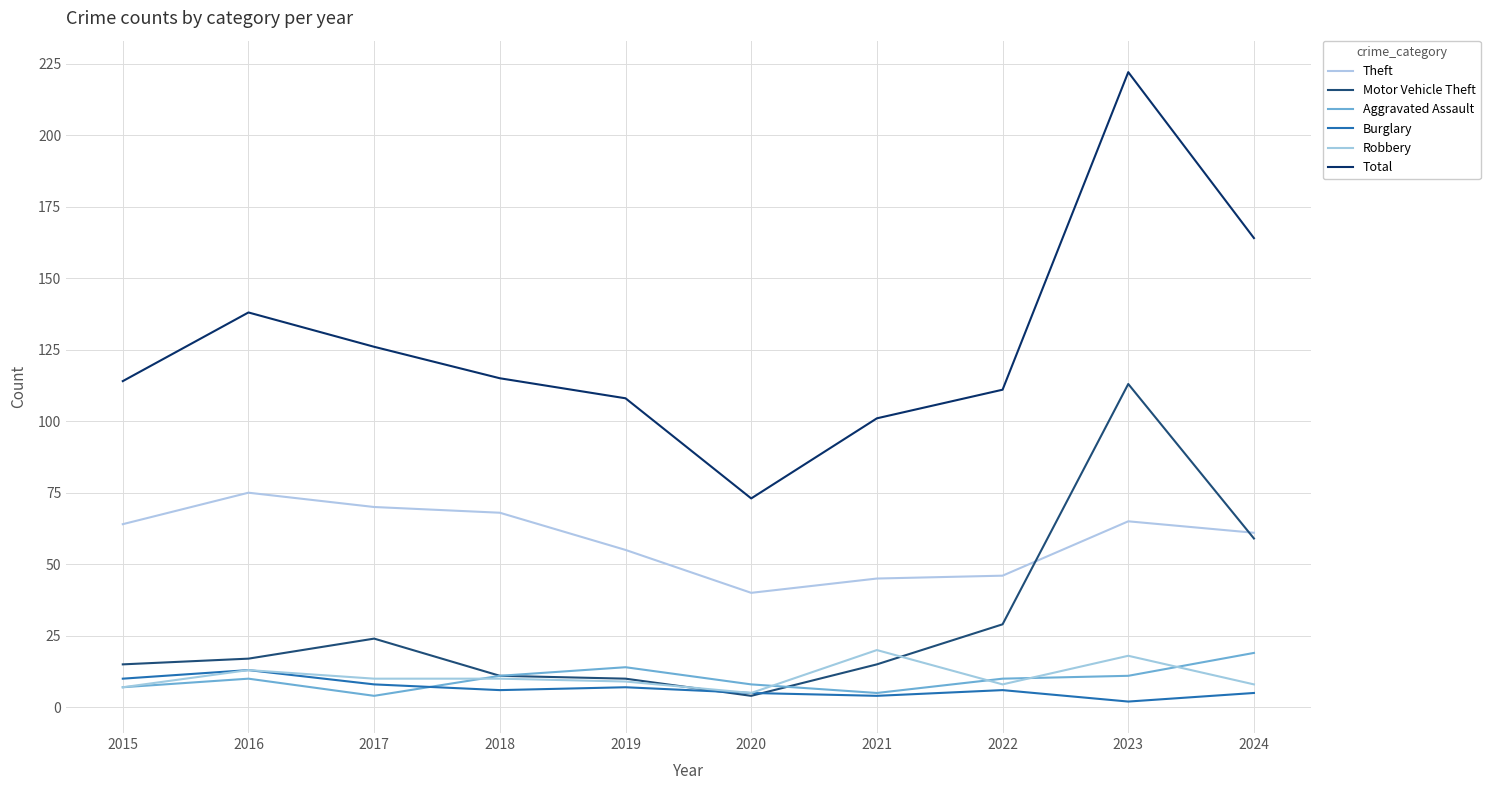

What is the spread (max minus min) of values at 2017?

122